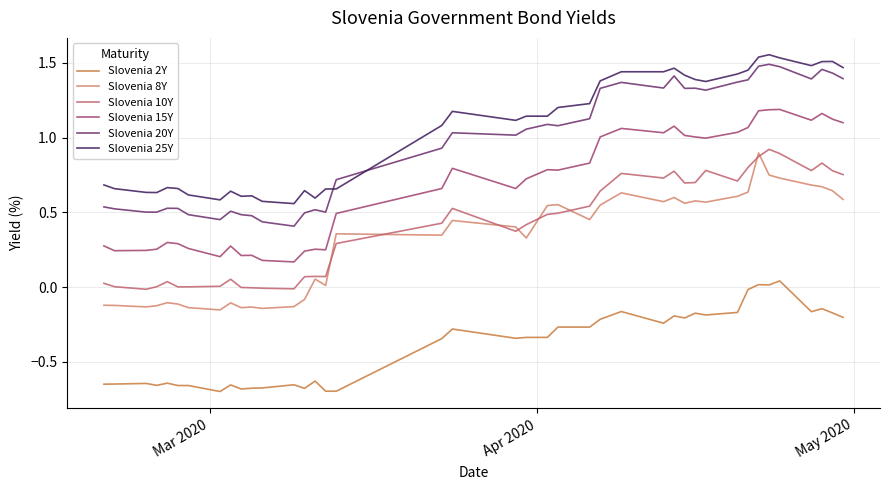

How many distinct data groups are displayed?

6